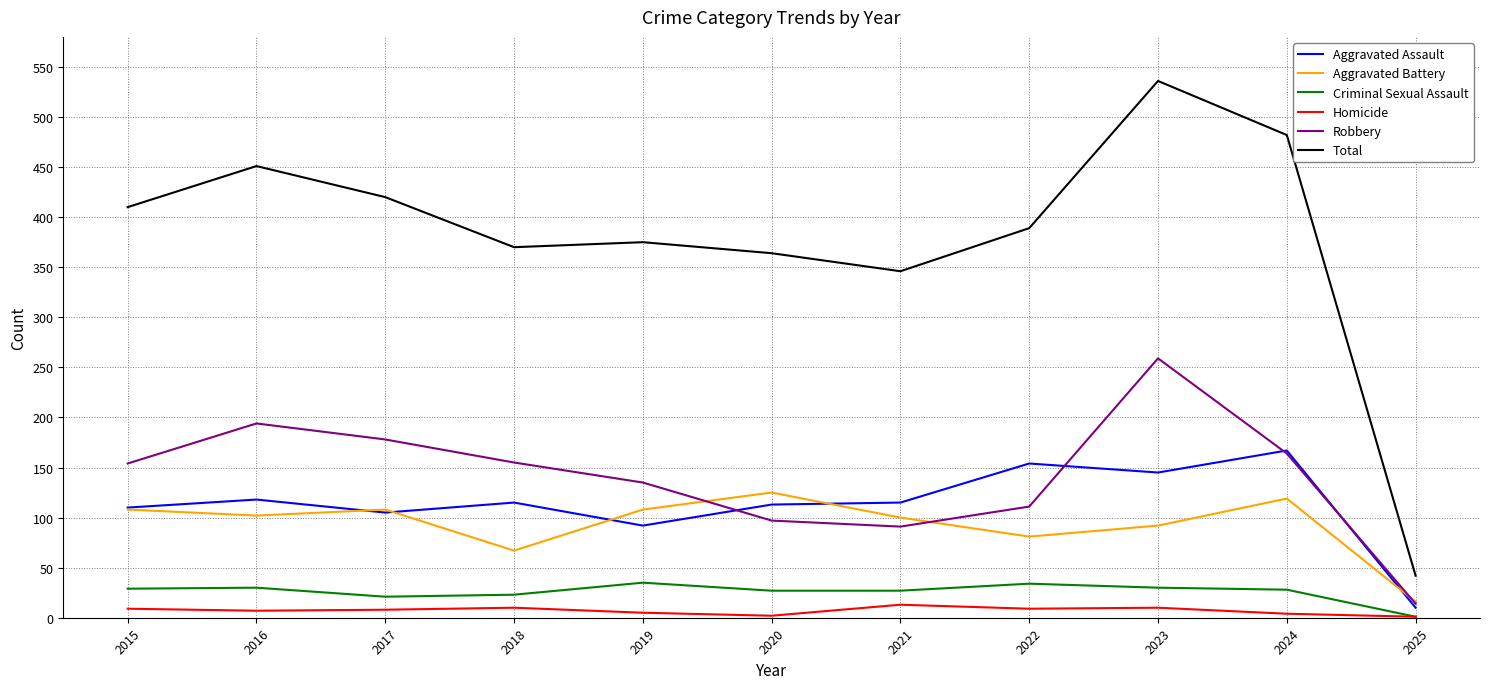

Is it true that Robbery equals 59 at 2019?

False